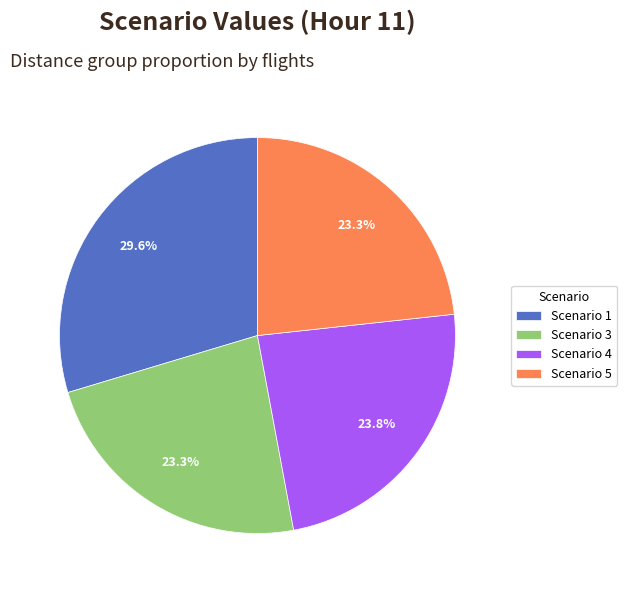

Combined, do Scenario 1 and Scenario 4 account for over 50%?

Yes